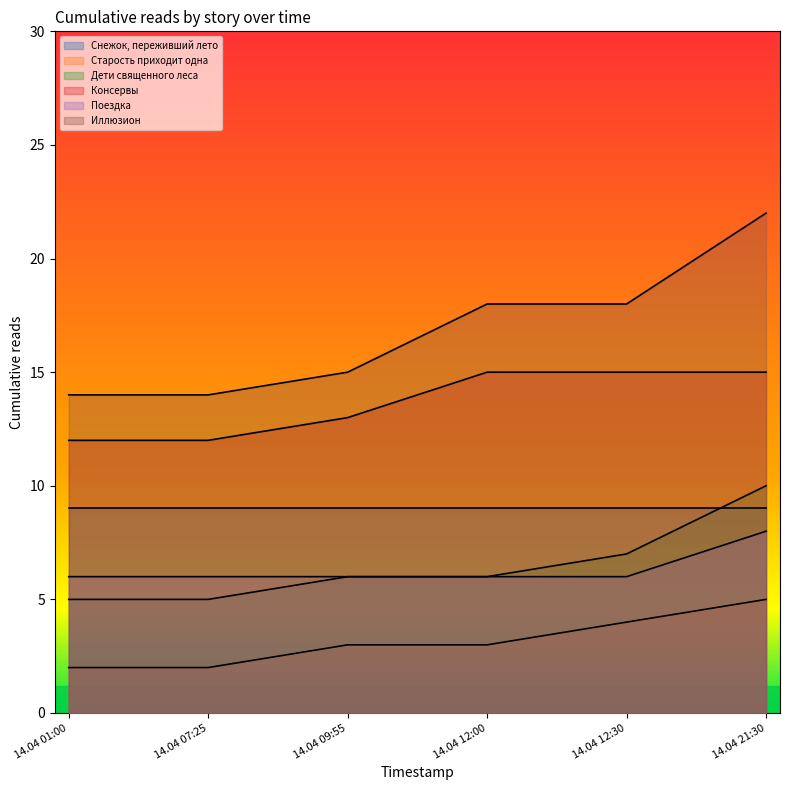

The value of Консервы at 14.04 12:30 is 15. True or false?

True